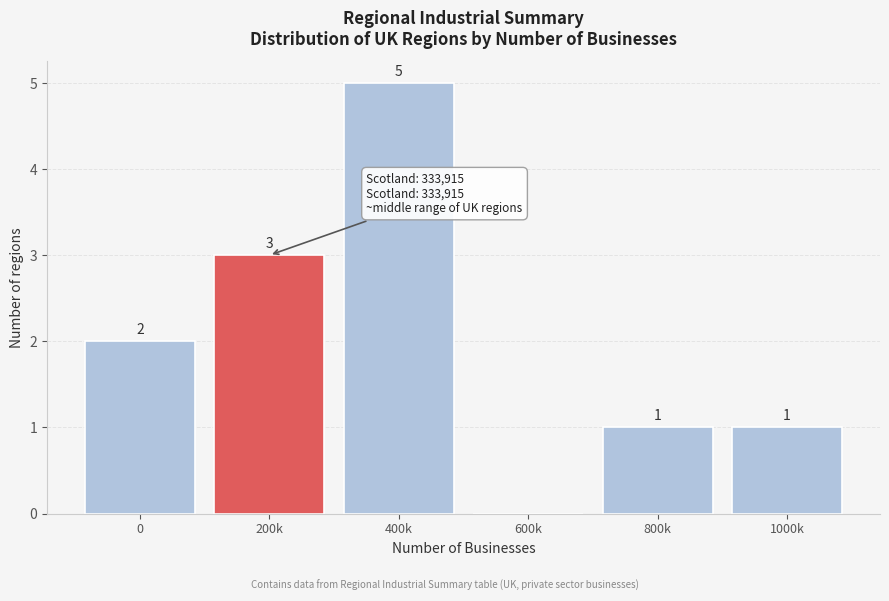

Reading left to right, extract all data points from this chart.

0=2	200k=3	400k=5	600k=0	800k=1	1000k=1